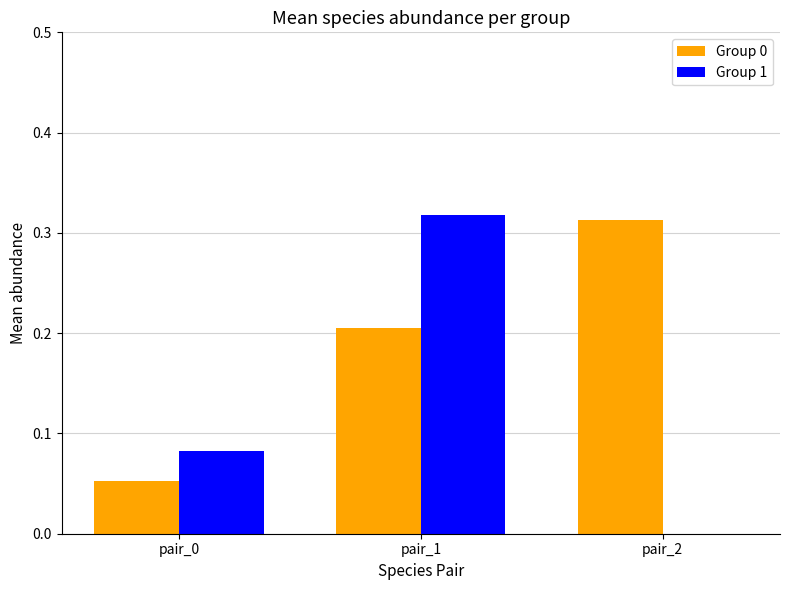

At which label does Group 1 reach its peak?

pair_1